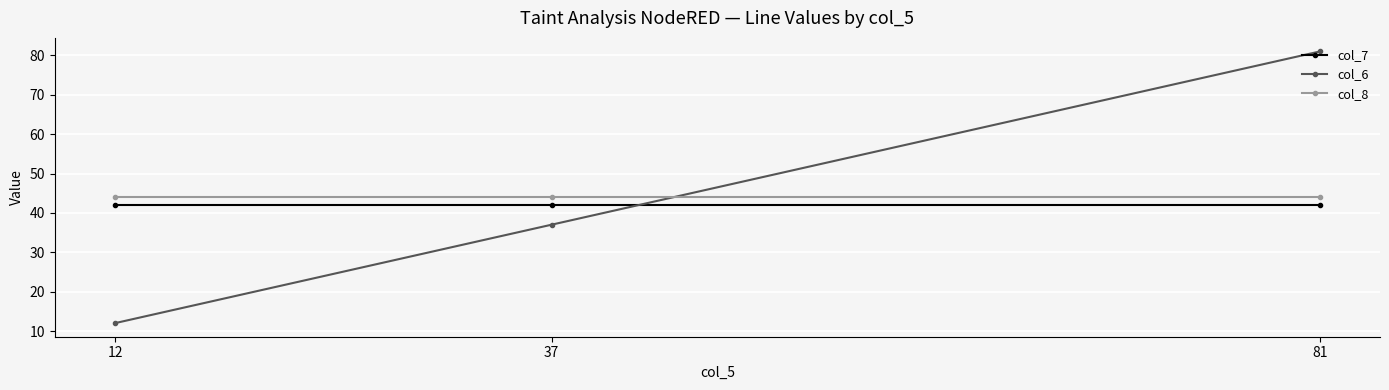

Reading right to left, what are all the values shown in this chart?

col_7: 81=42	37=42	12=42
col_6: 81=81	37=37	12=12
col_8: 81=44	37=44	12=44